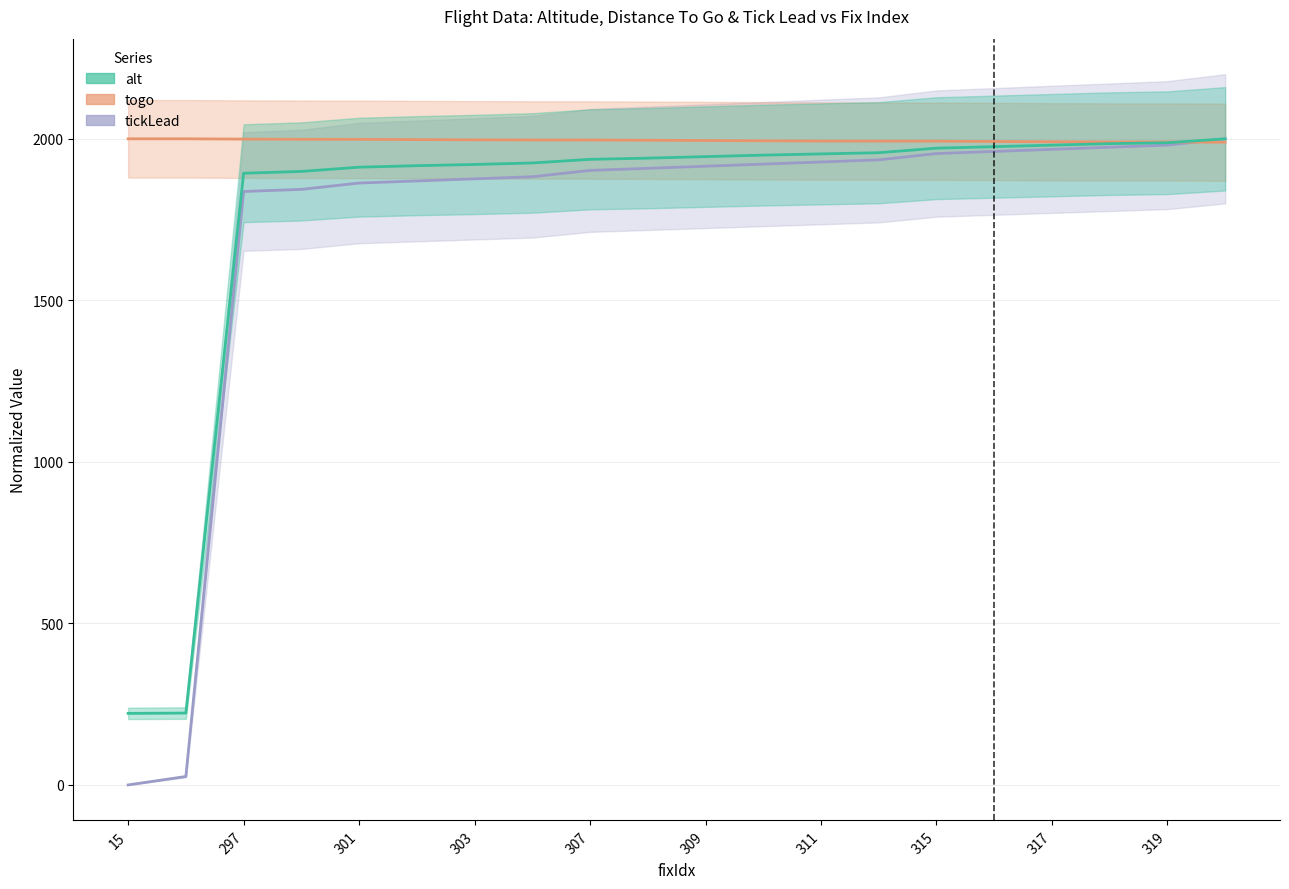

What are all the series names shown in the legend?

alt, togo, tickLead